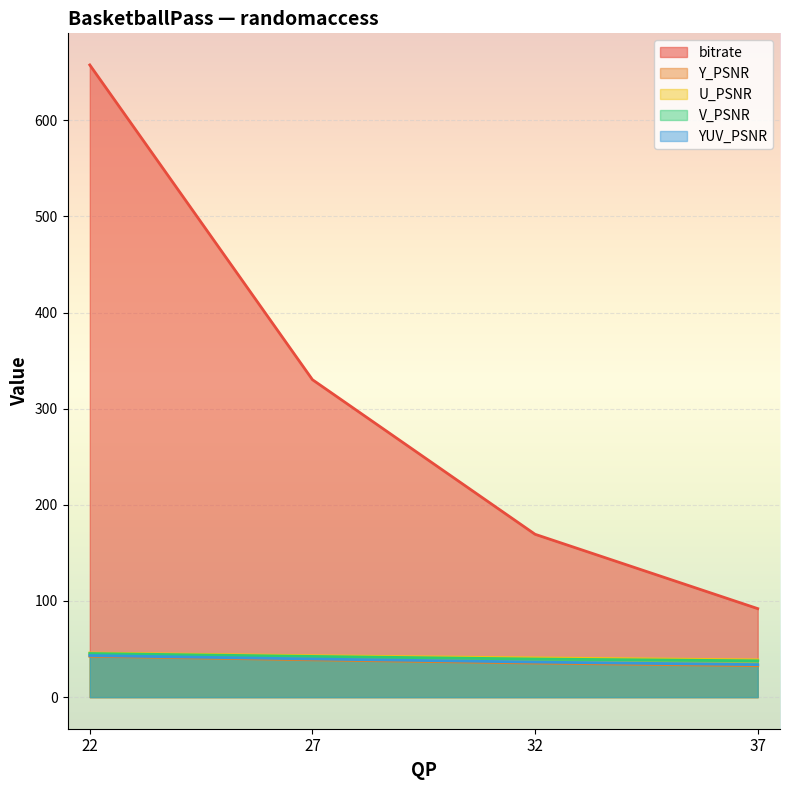

Does the chart display data point markers on the line(s)?

No